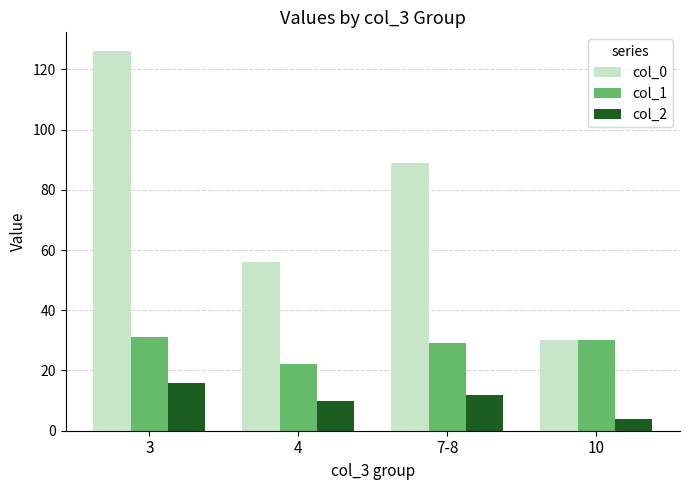

The col_1 series shows 30 at 10. True or false?

True